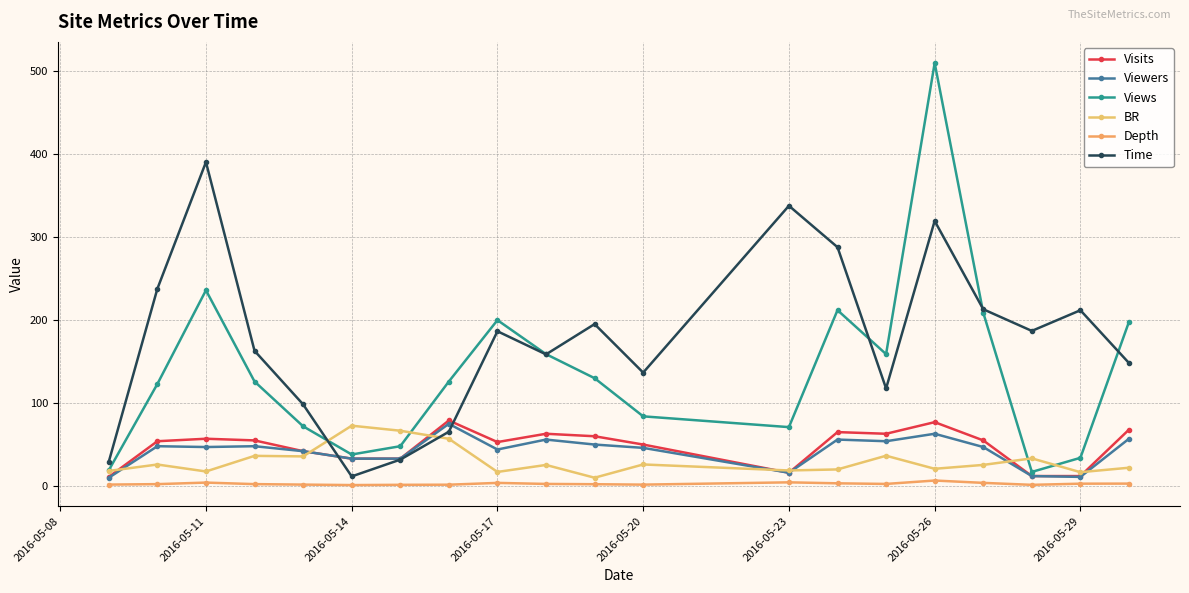

What is the value of the Depth point at the 16th from the left?

6.6